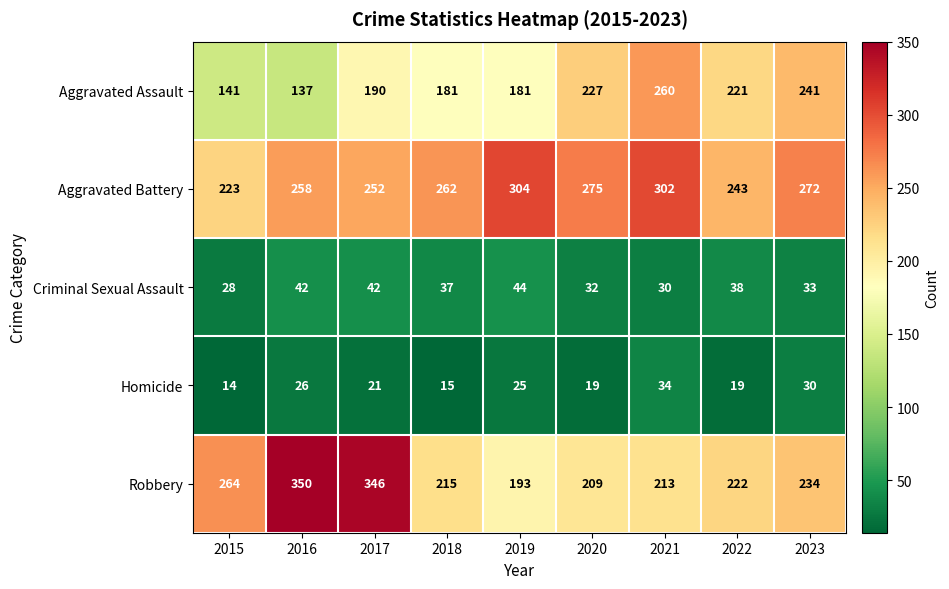

At which category is the sum across all series the highest?

2017